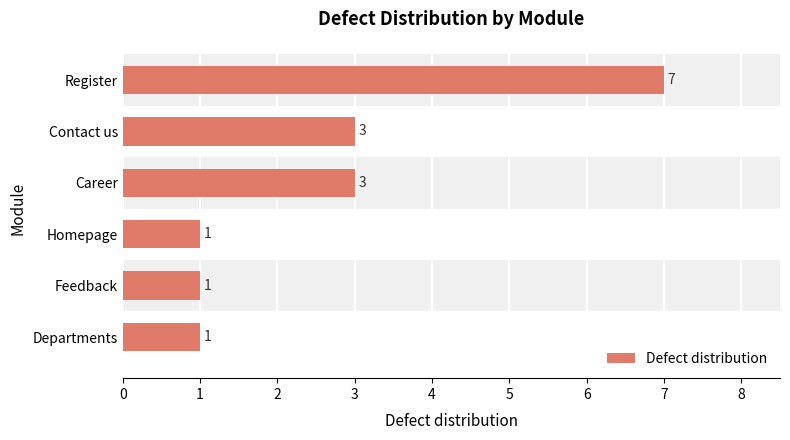

Approximately how many times larger is the value at Homepage compared to Career?

0.3